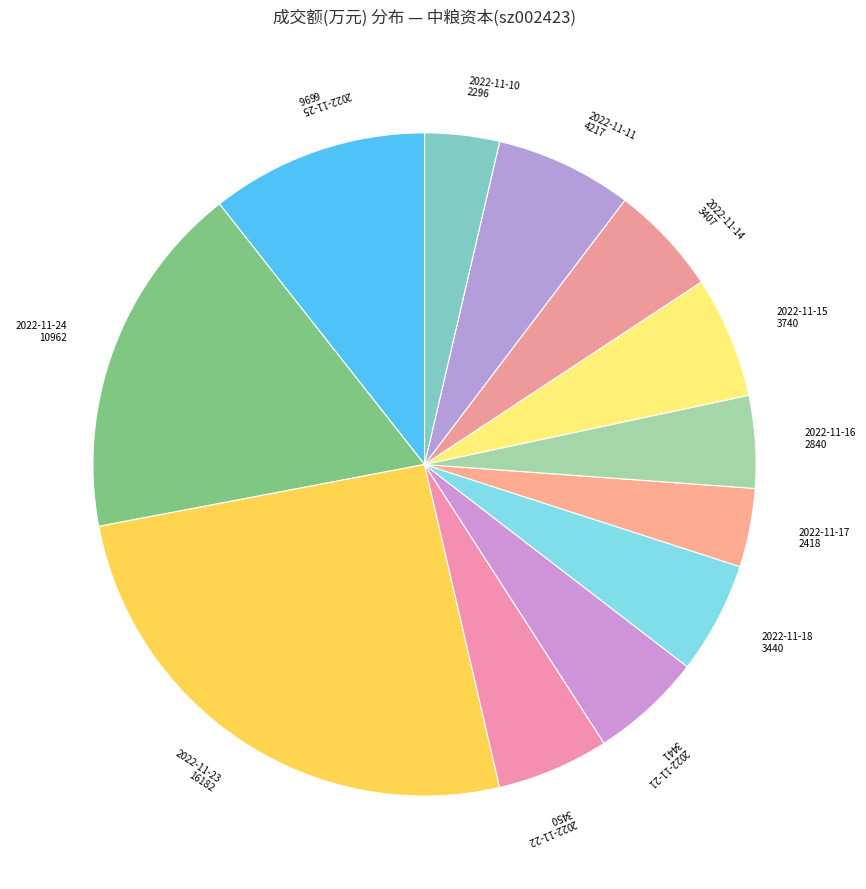

Is 2022-11-10 the majority of the pie?

No